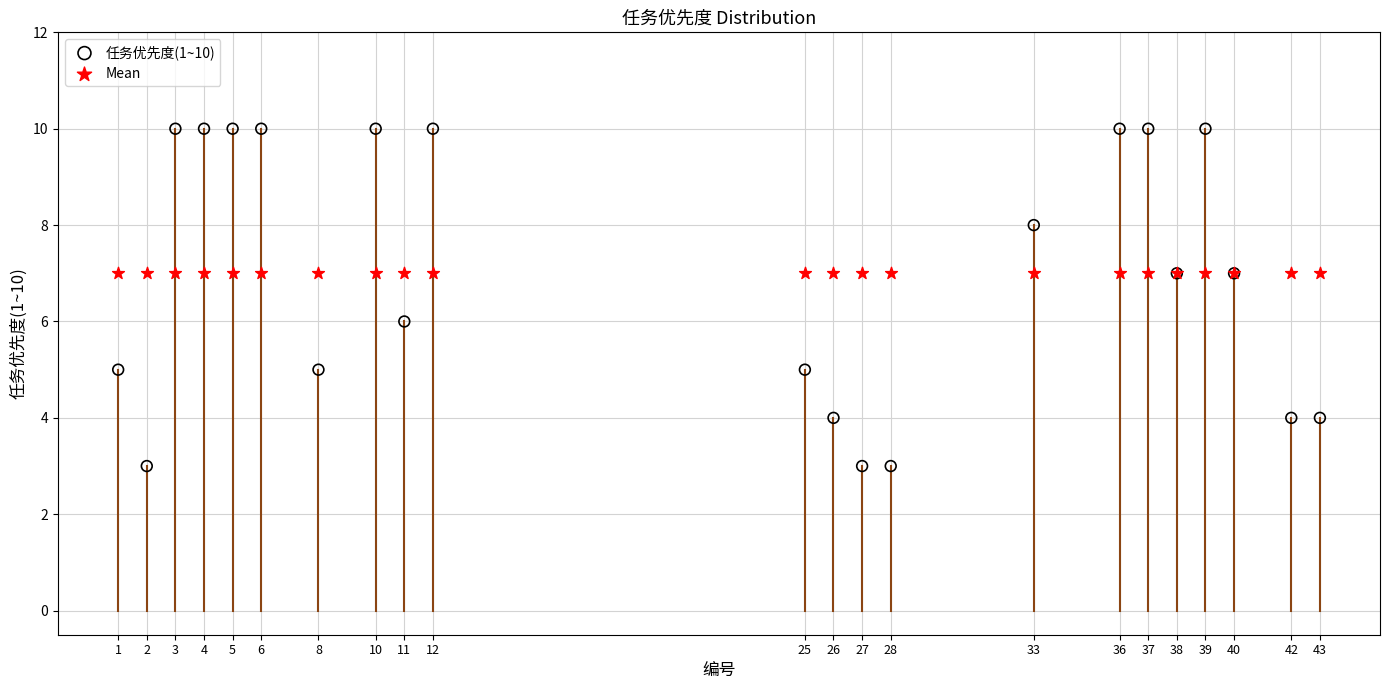

What are all the series names shown in the legend?

任务优先度(1~10), Mean